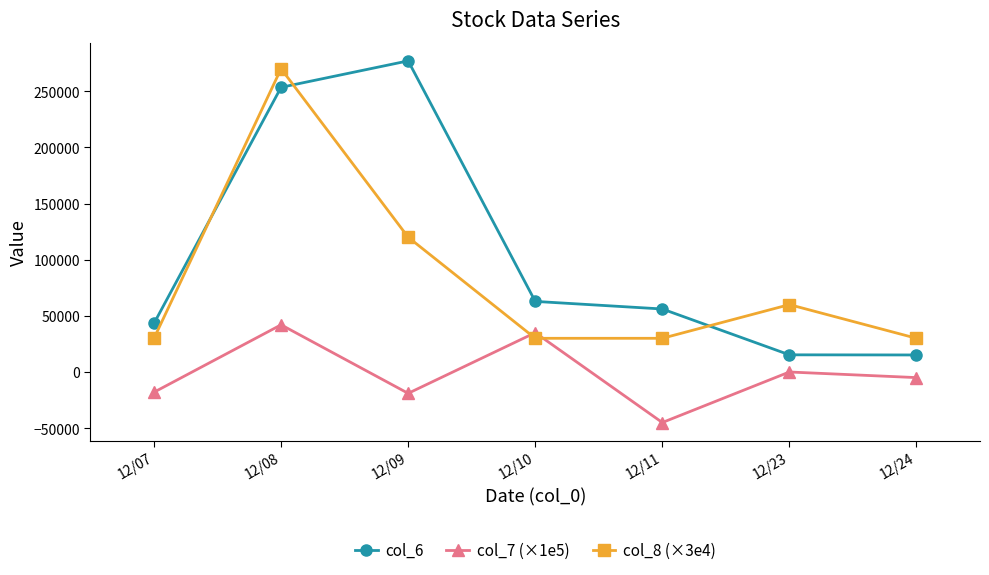

True or false: col_7 (×1e5) and col_8 (×3e4) cross at least once.

True